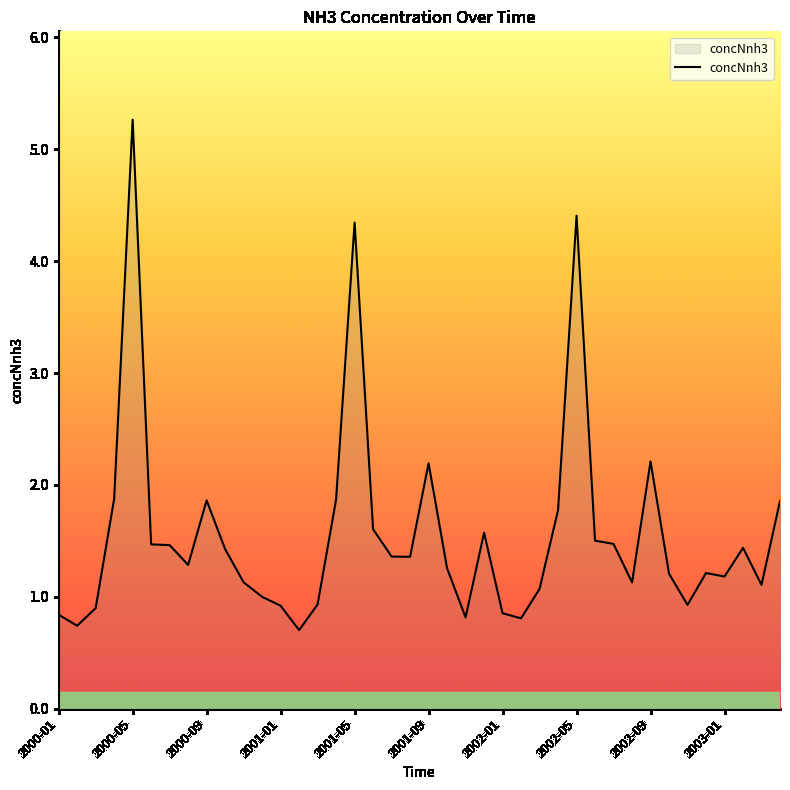

What is the smallest value displayed?

0.7